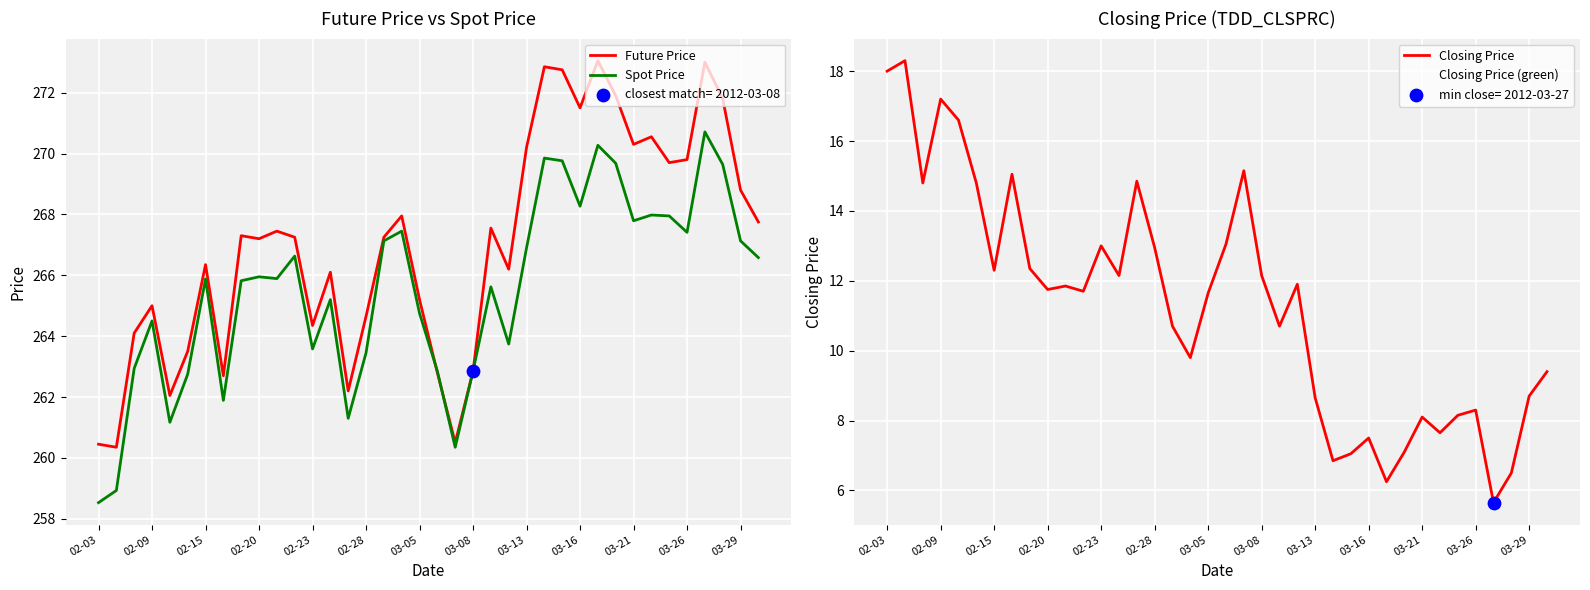

What is the total value across all series at 23?

553.7